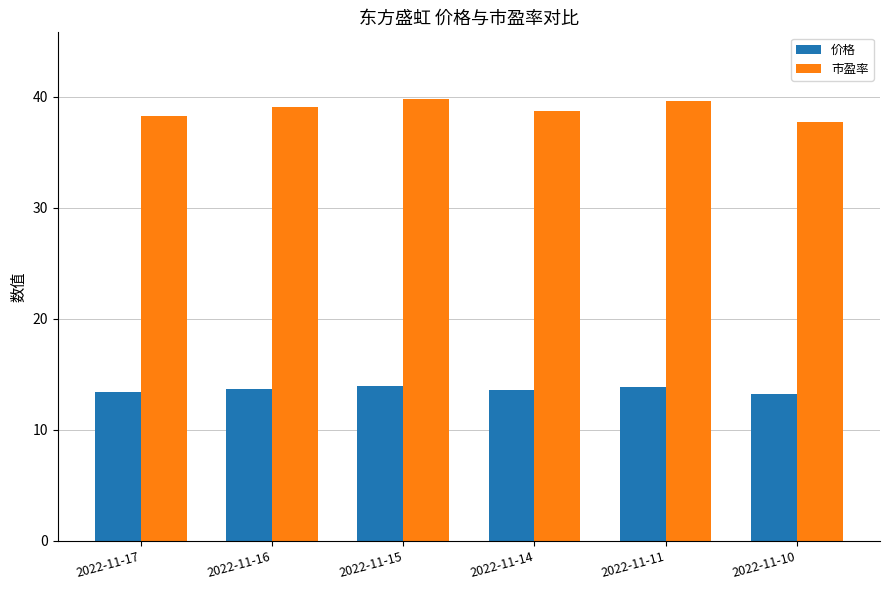

What is the value of the 市盈率 bar at the 4th from the left?

38.7